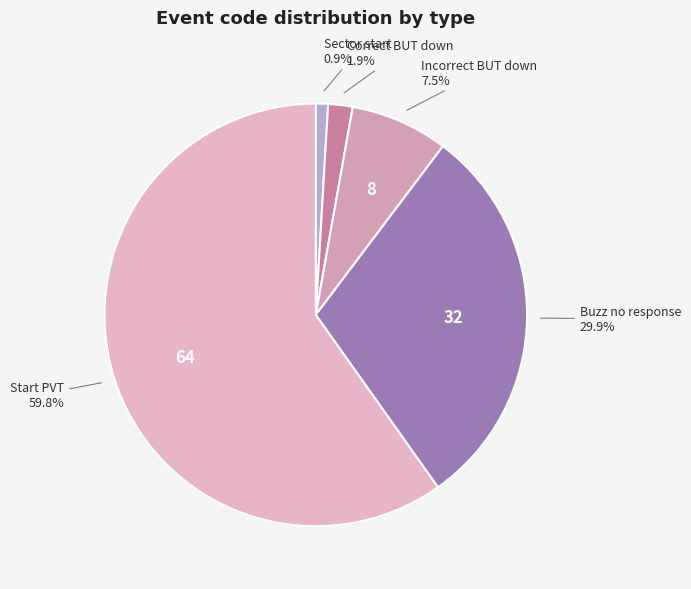

To the nearest percent, what is the difference between the Correct BUT down and Start PVT slice percentages?

58%